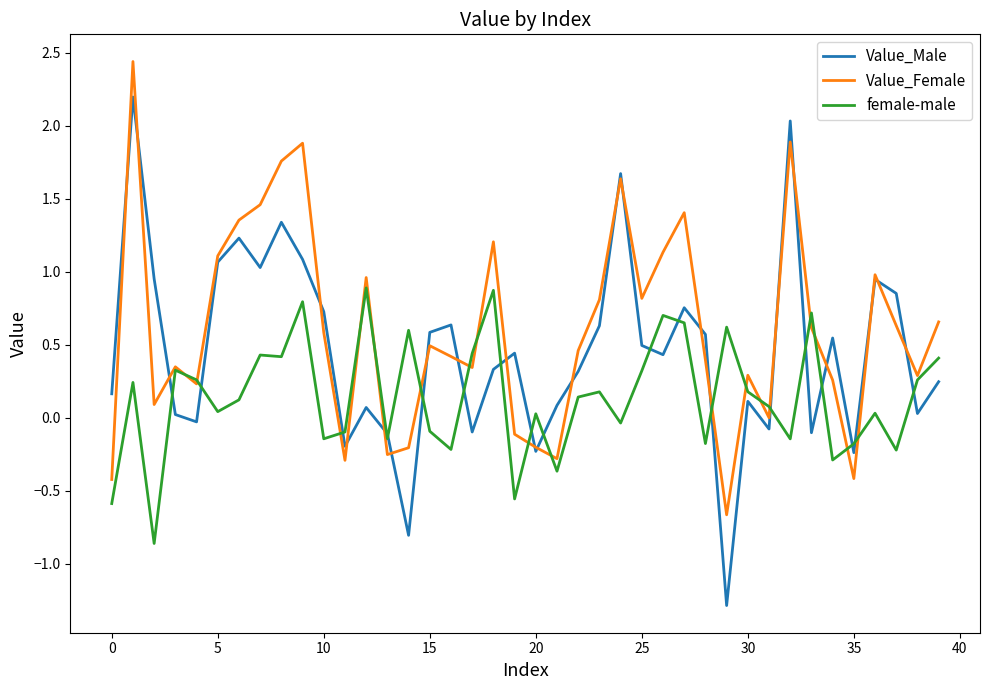

What is the difference between the maximum and minimum values in the female-male series?

1.7